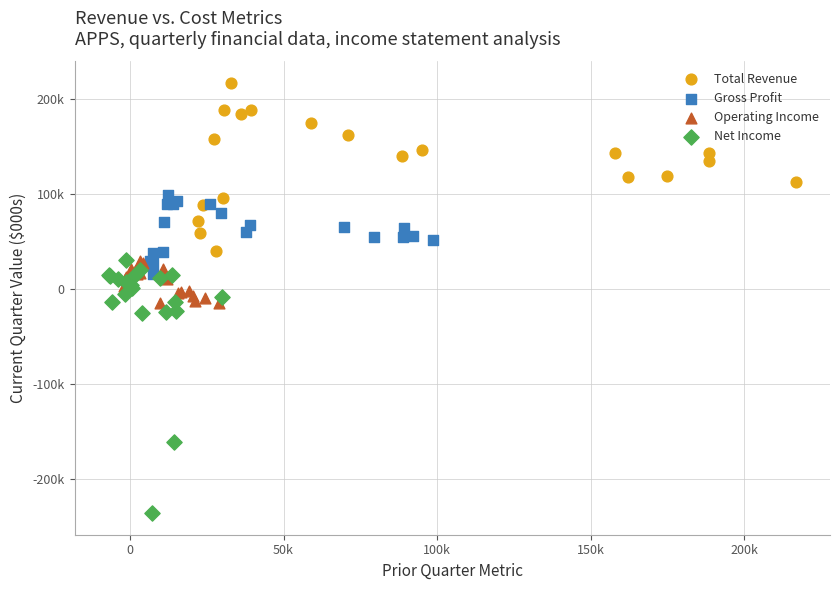

What are all the series names shown in the legend?

Total Revenue, Gross Profit, Operating Income, Net Income